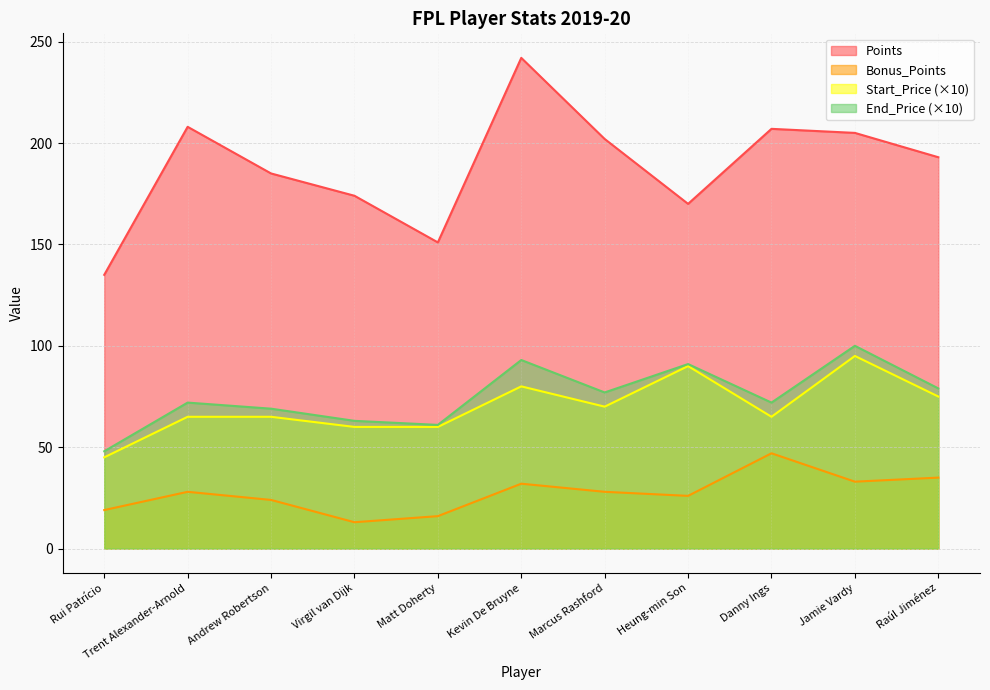

What are all the series names shown in the legend?

Points, Bonus_Points, Start_Price (×10), End_Price (×10)